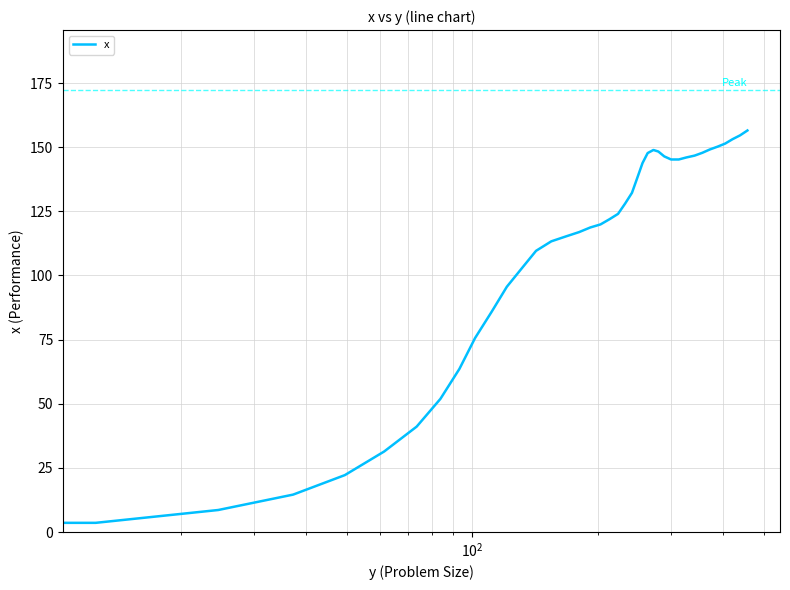

How many lines are shown in the chart?

1